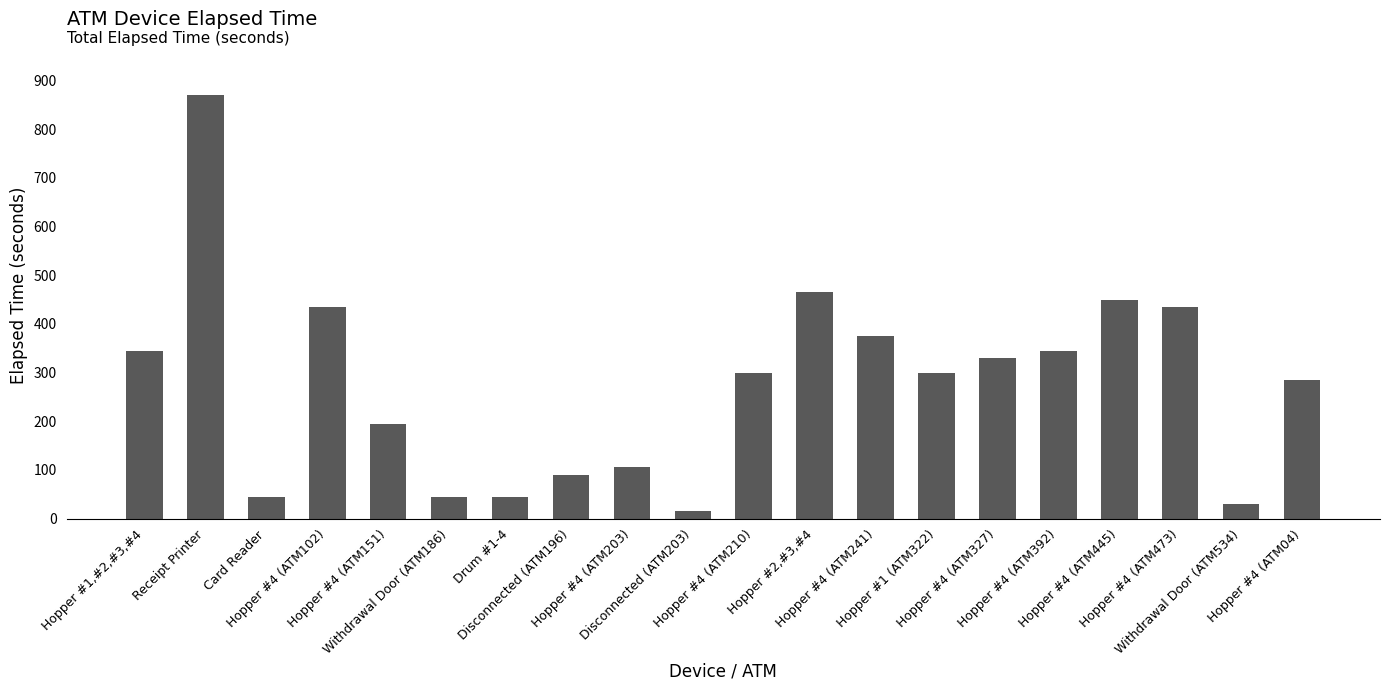

How many bars are there in total?

20